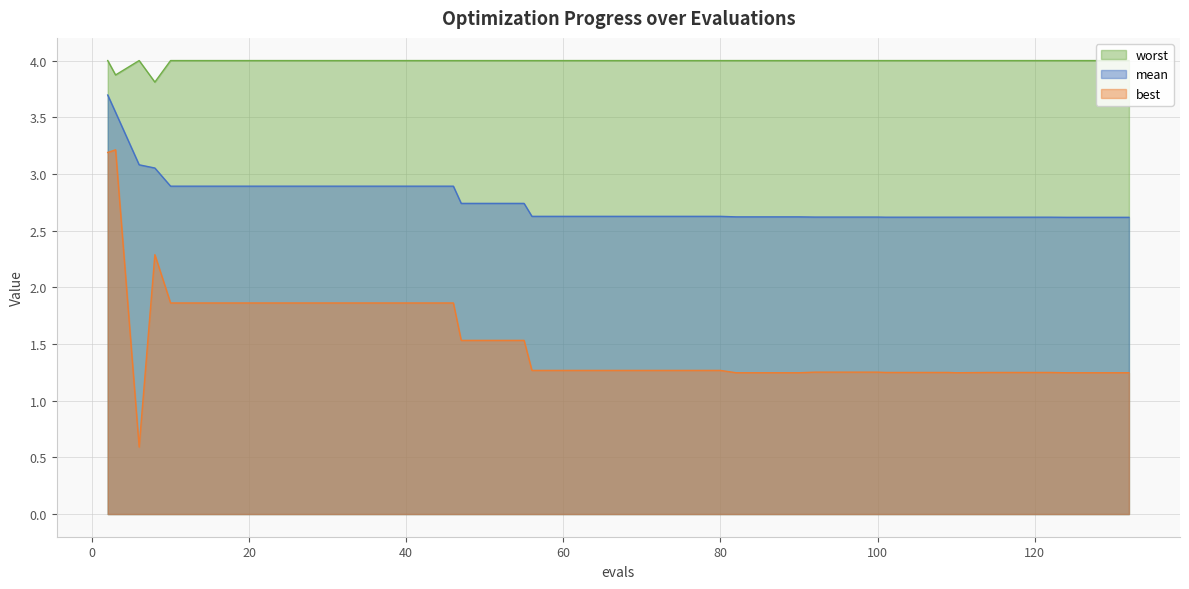

What is the minimum value for mean?

2.6